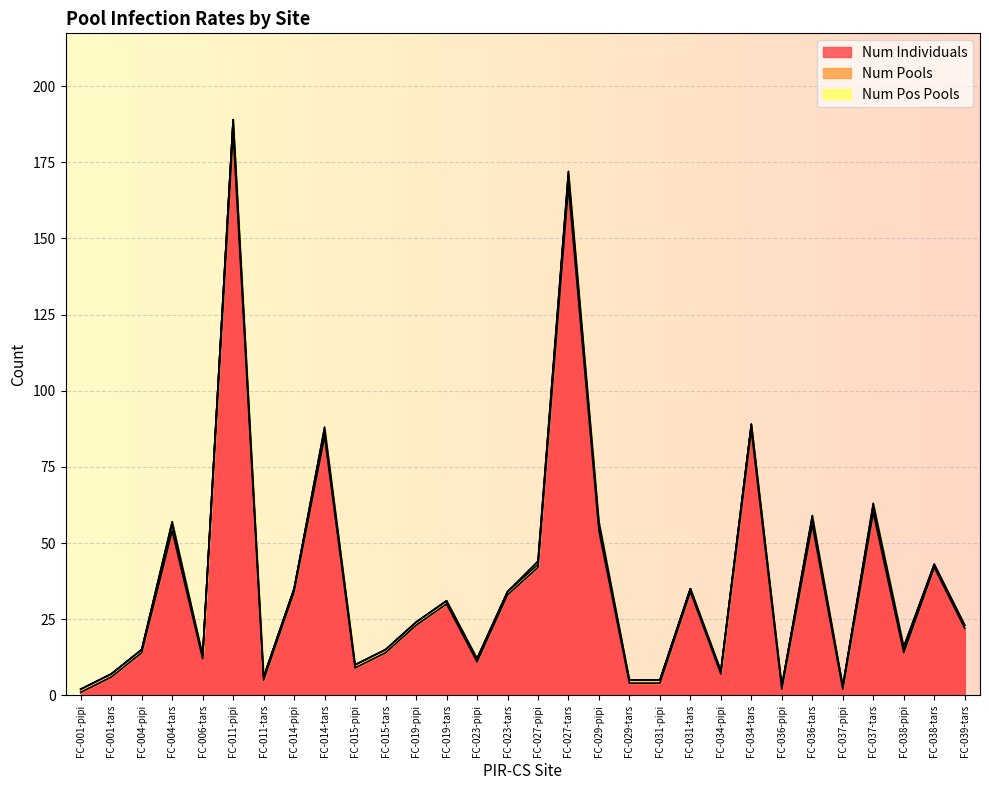

What is the label of the 22nd point from the left?

FC-034-pipi